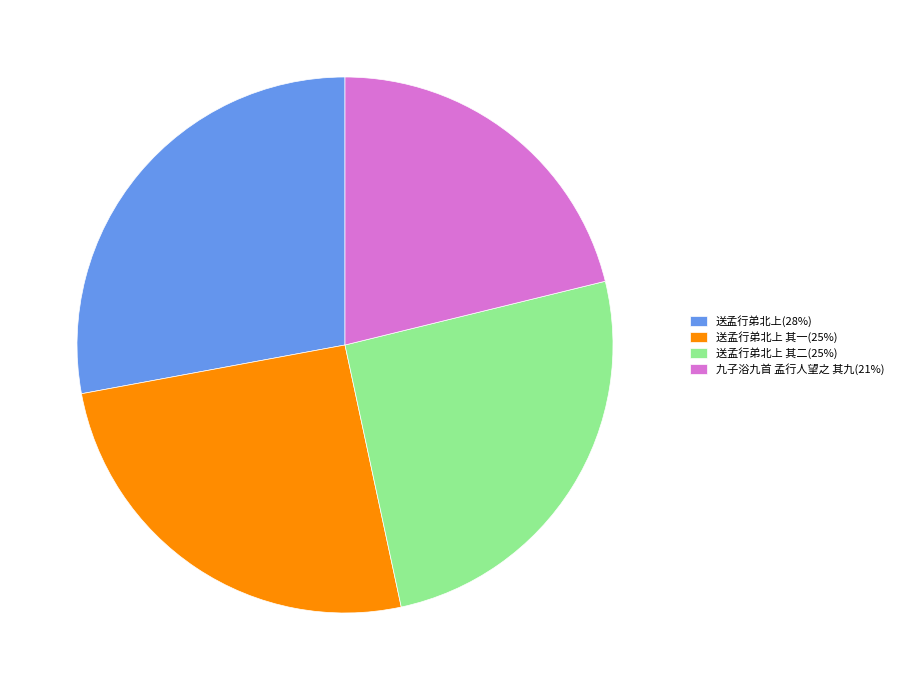

Is the sum of 送孟行弟北上 其一(25%) and 九子浴九首 孟行人望之 其九(21%) greater than half?

No